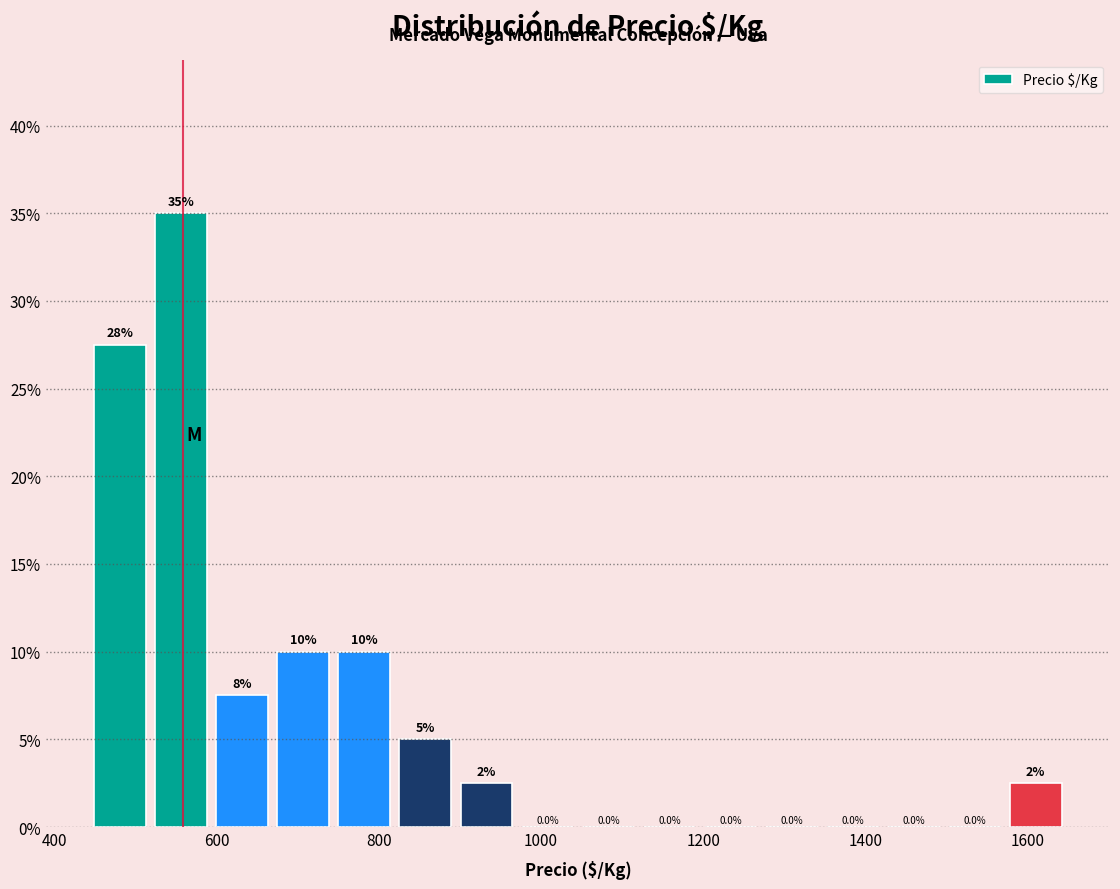

Read against the x-axis, roughly where is the centre of the tallest bar?

560